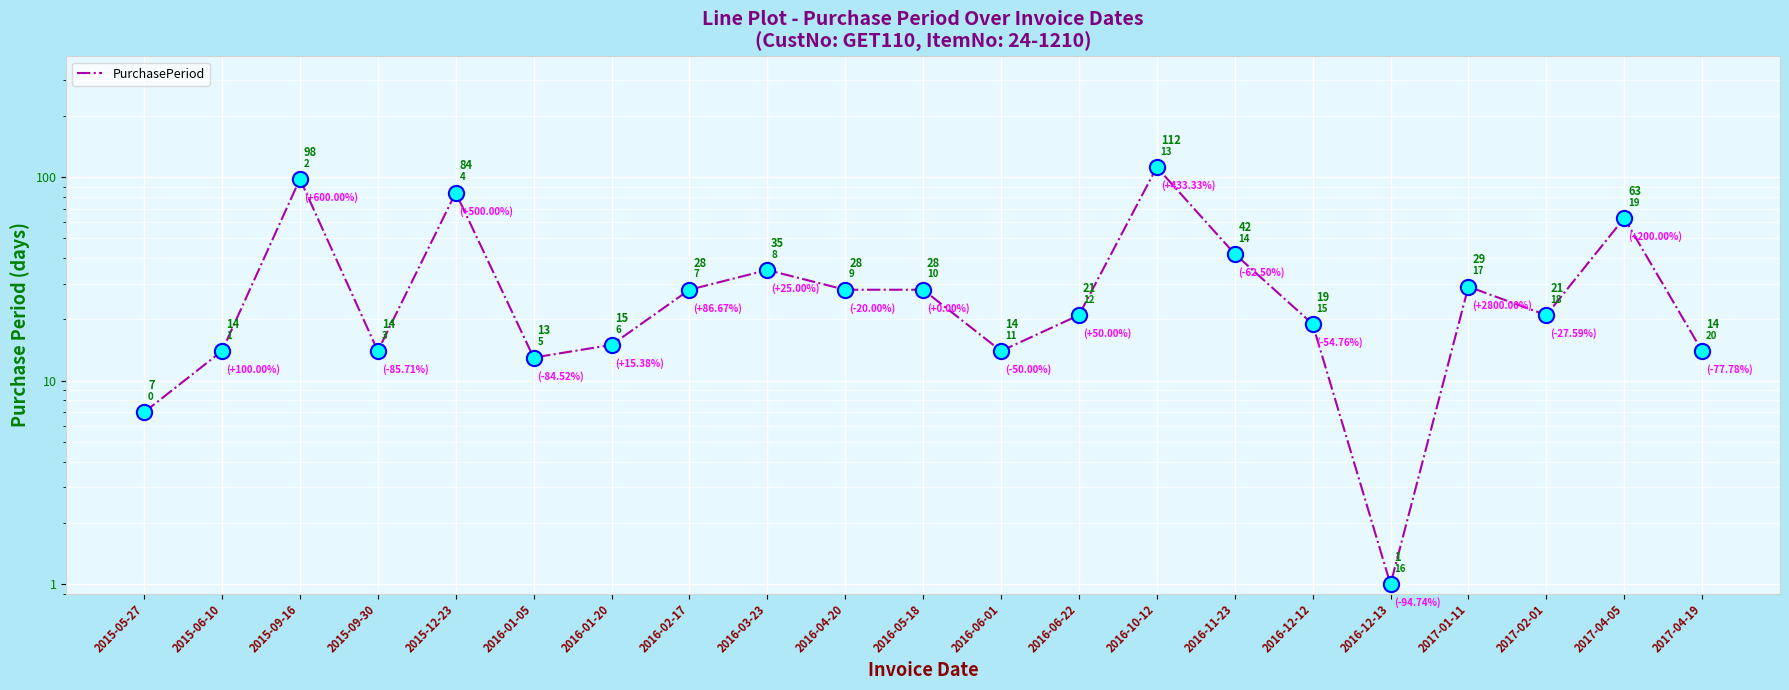

Which has a higher value, 2016-12-13 or 2016-01-20?

2016-01-20